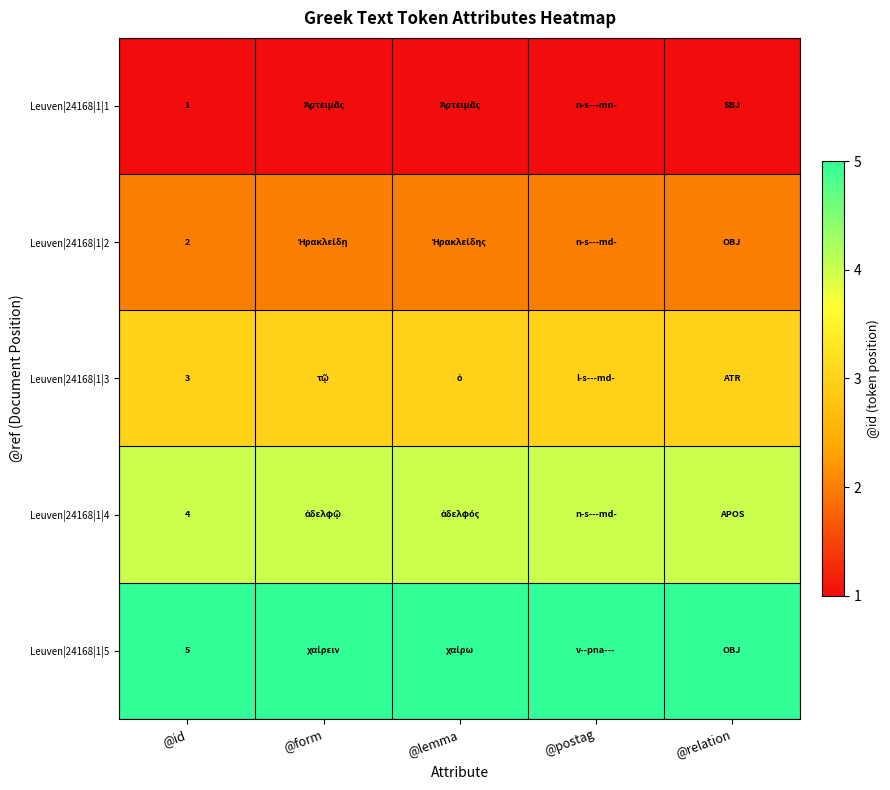

True or false: Leuven|24168|1|2 has a value of 2 at @id.

True